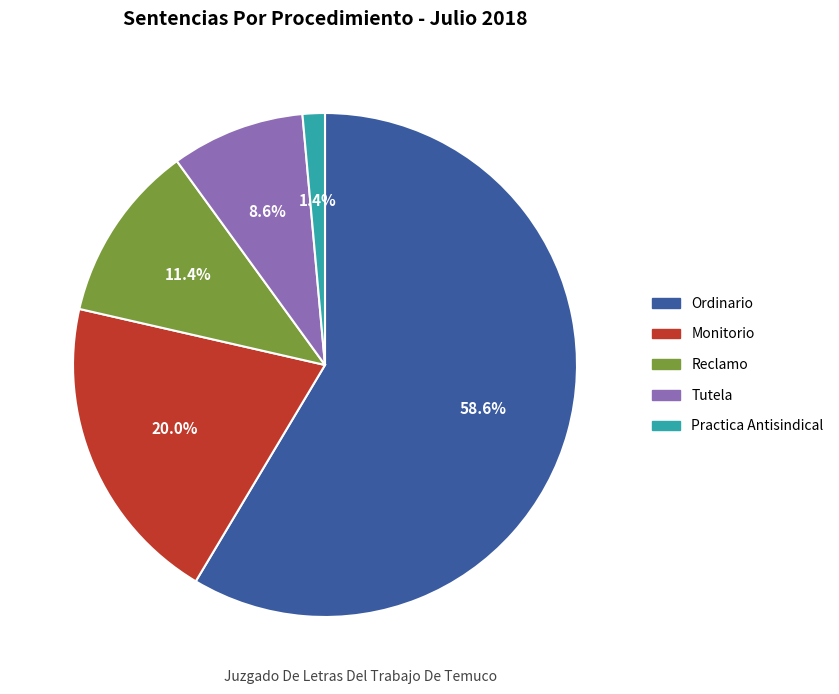

The Reclamo slice represents 11% of the pie. True or false?

True